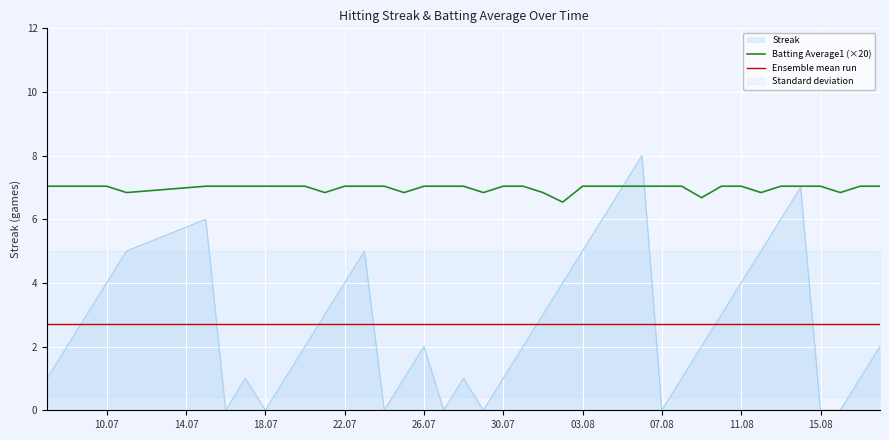

How many interior local peaks does the Streak series have?

7